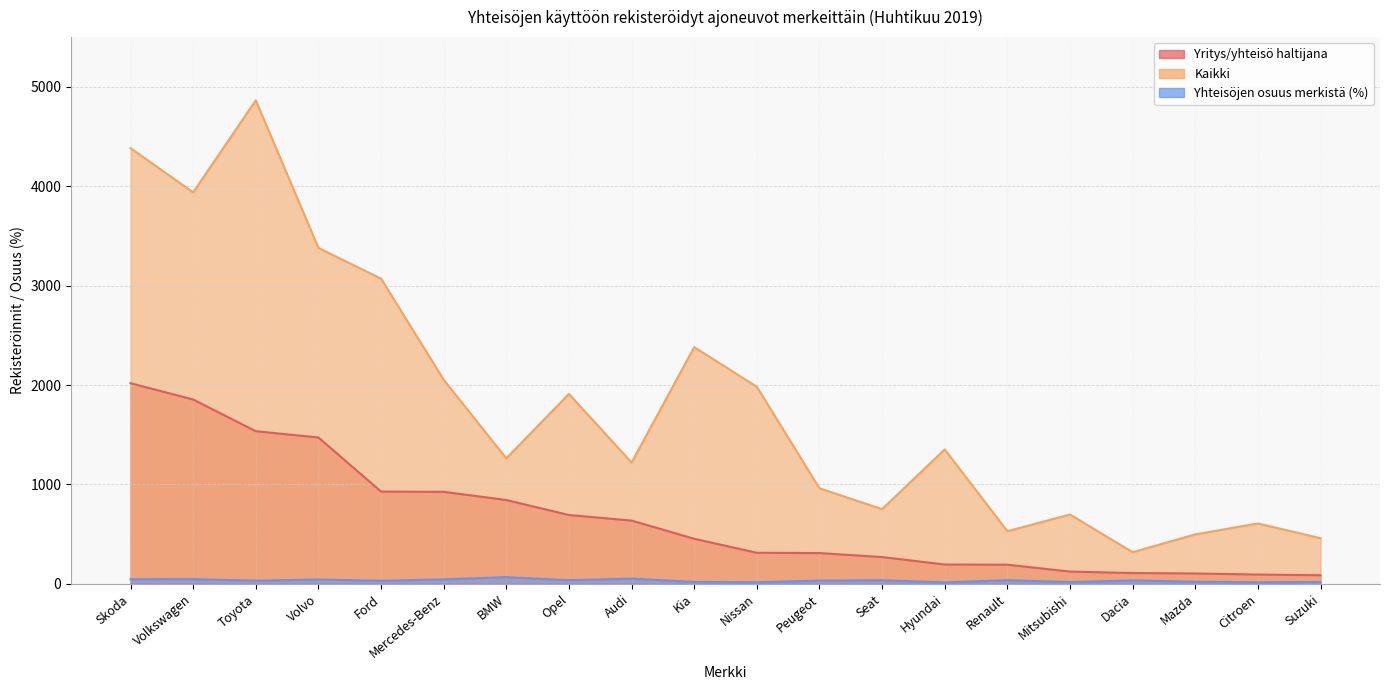

List the labels in order of Yhteisöjen osuus merkistä (%) value, largest first.

BMW, Audi, Volkswagen, Skoda, Mercedes-Benz, Volvo, Renault, Opel, Seat, Dacia, Peugeot, Toyota, Ford, Mazda, Kia, Suzuki, Mitsubishi, Nissan, Citroen, Hyundai